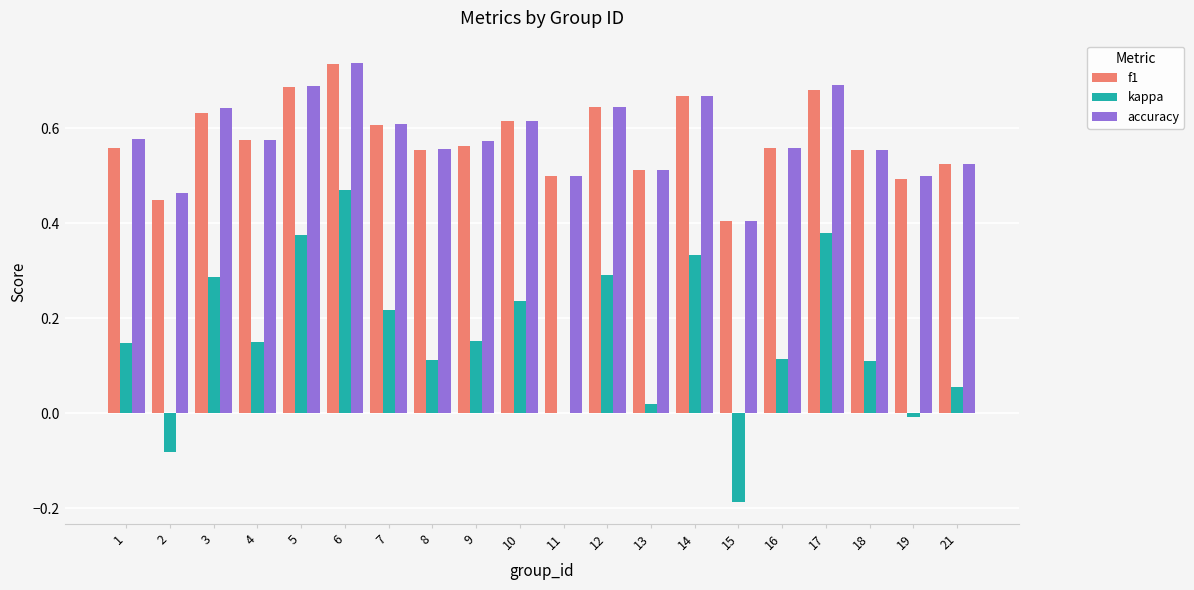

Is it true that accuracy equals 0.5 at 19?

True